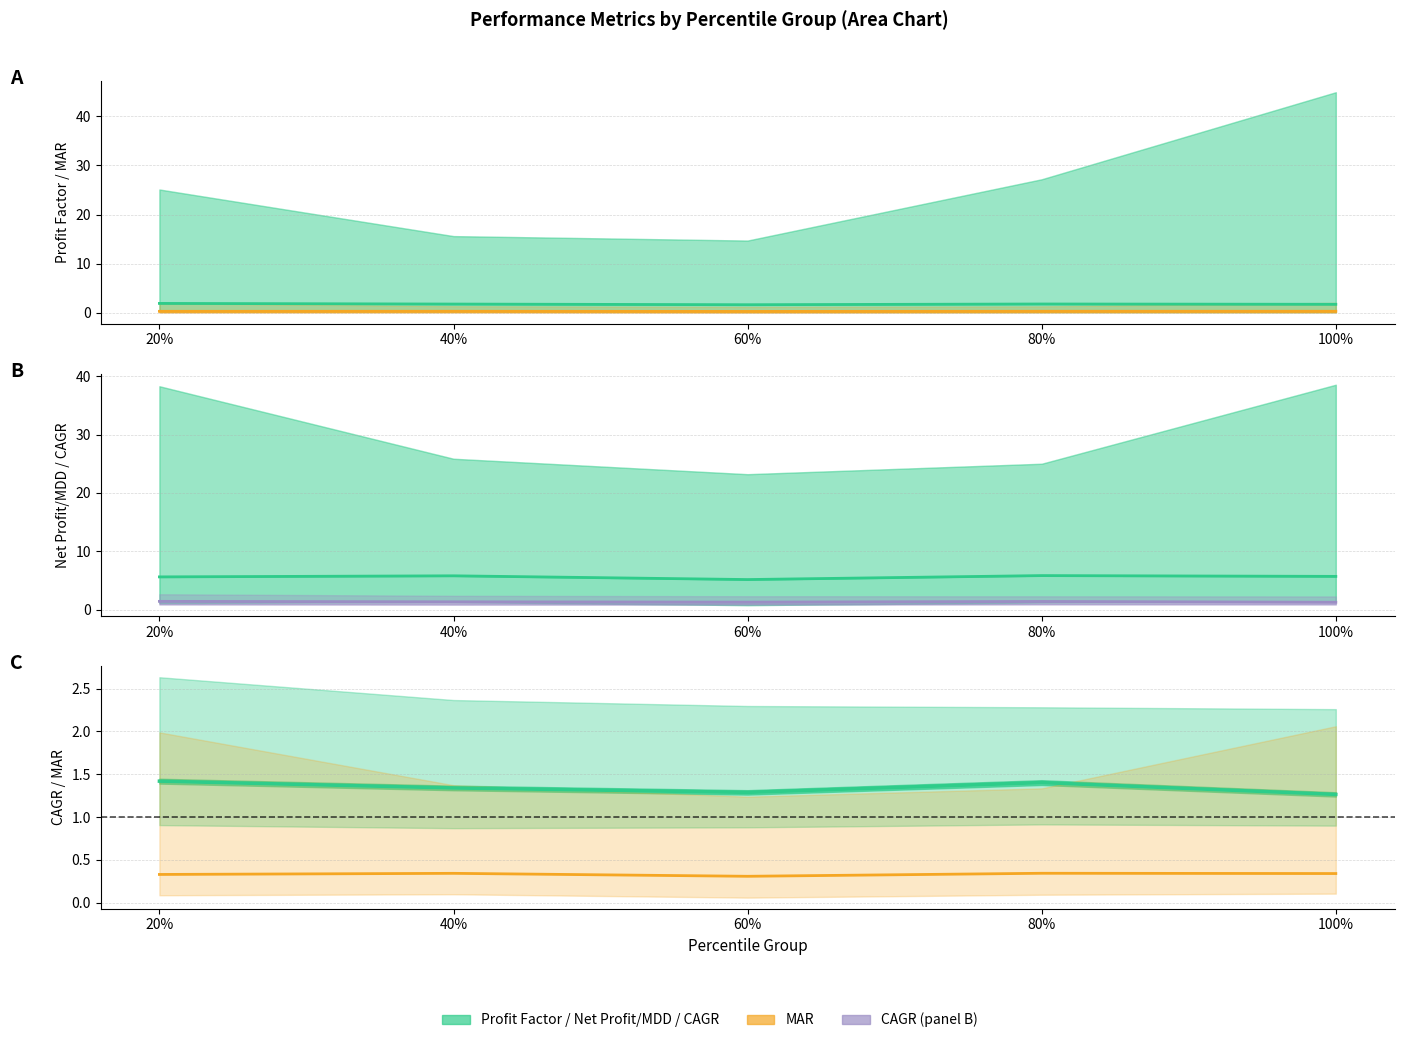

At which category does MAR avg reach its first local peak?

40%